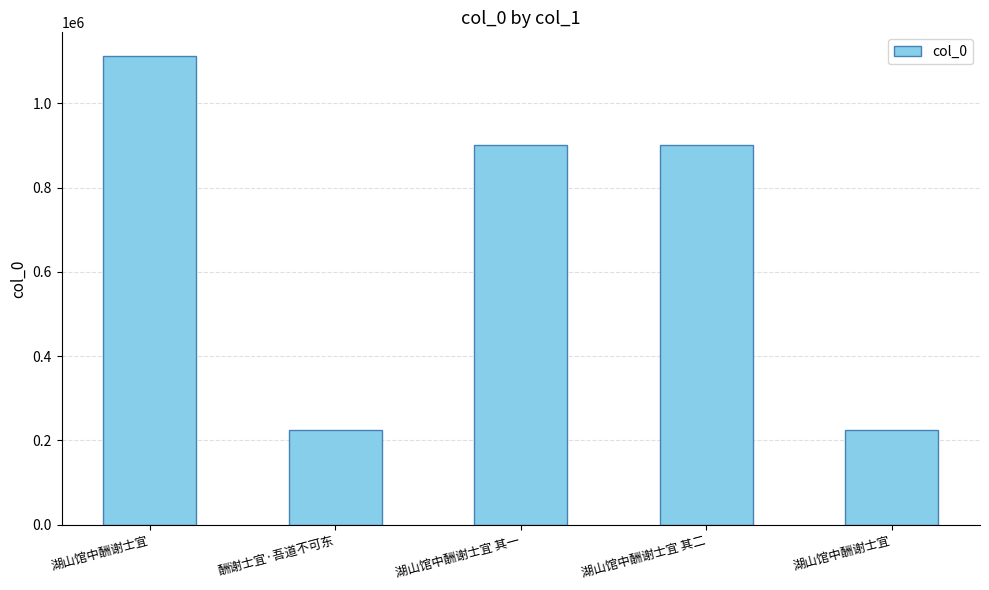

How many categories are shown in the chart?

5